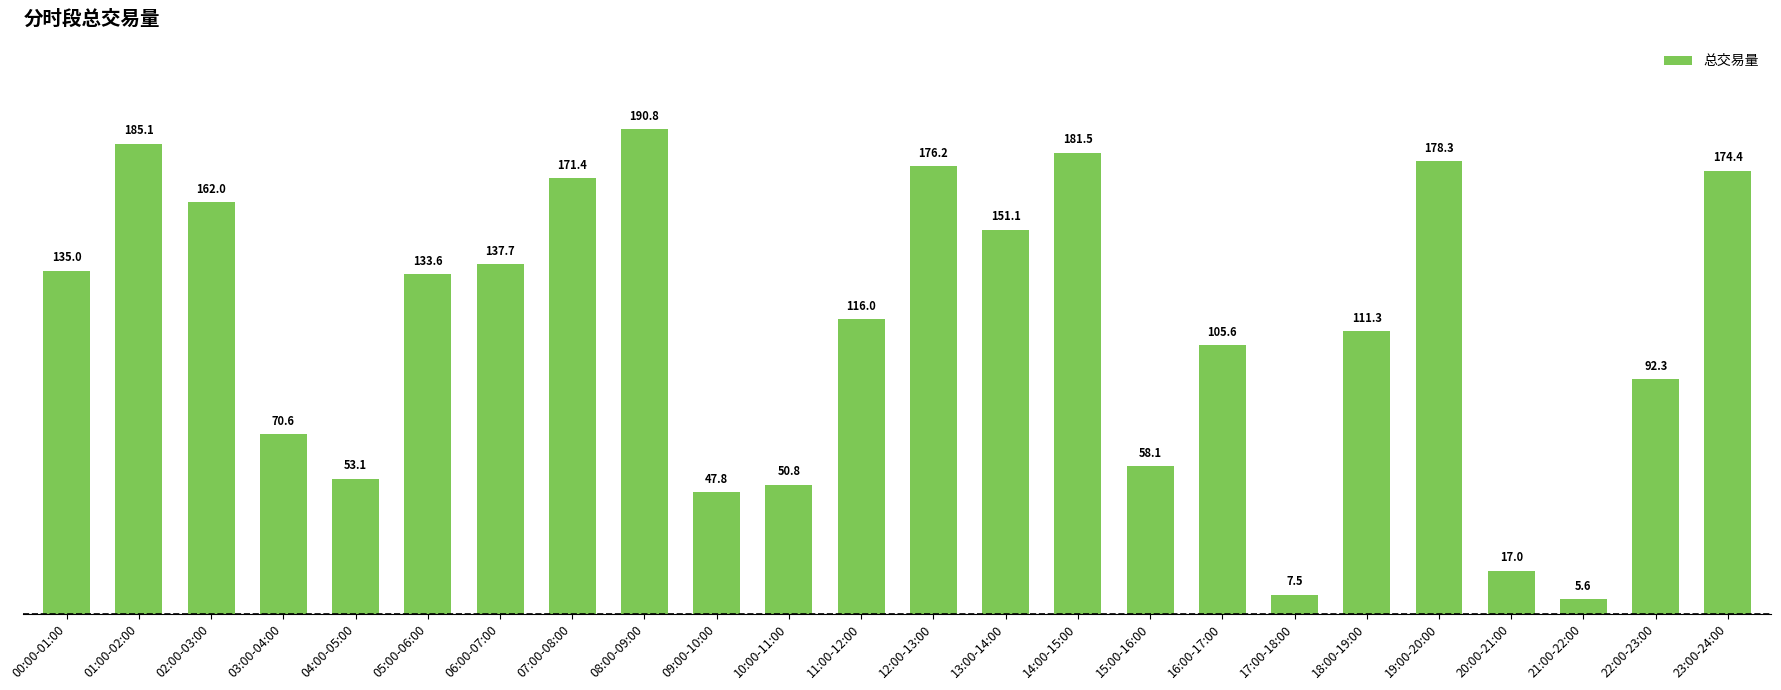

What is the label of the 16th bar from the right?

08:00-09:00